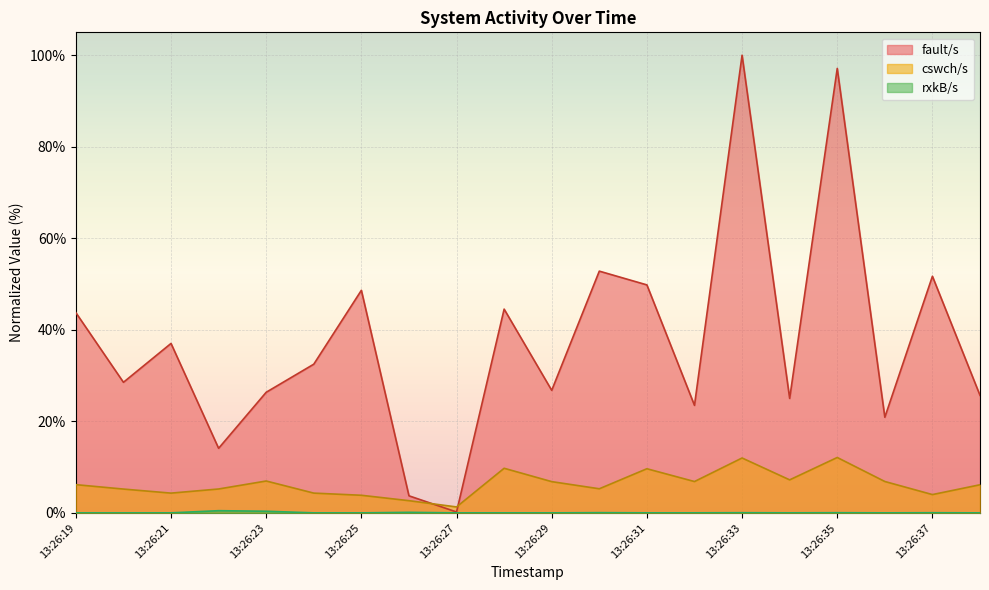

True or false: fault/s and rxkB/s intersect in this chart.

False